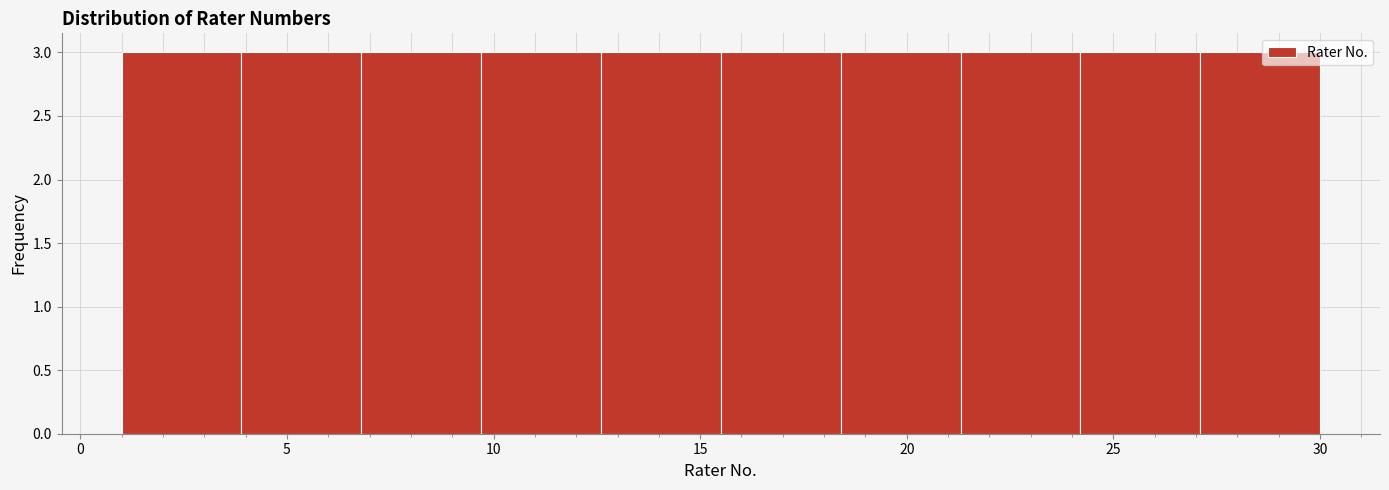

Reading left to right, transcribe this chart: for each bar, give the range it covers on the x-axis and its height. Neither the bar edges nor the heights are printed on the chart, so give them approximately, as read against the axes.

1.0 to 3.9: 3
3.9 to 6.8: 3
6.8 to 9.7: 3
9.7 to 12.6: 3
12.6 to 15.5: 3
15.5 to 18.4: 3
18.4 to 21.3: 3
21.3 to 24.2: 3
24.2 to 27.1: 3
27.1 to 30.0: 3